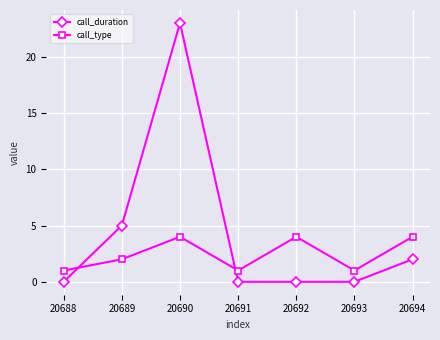

How many data points does each series have?

7